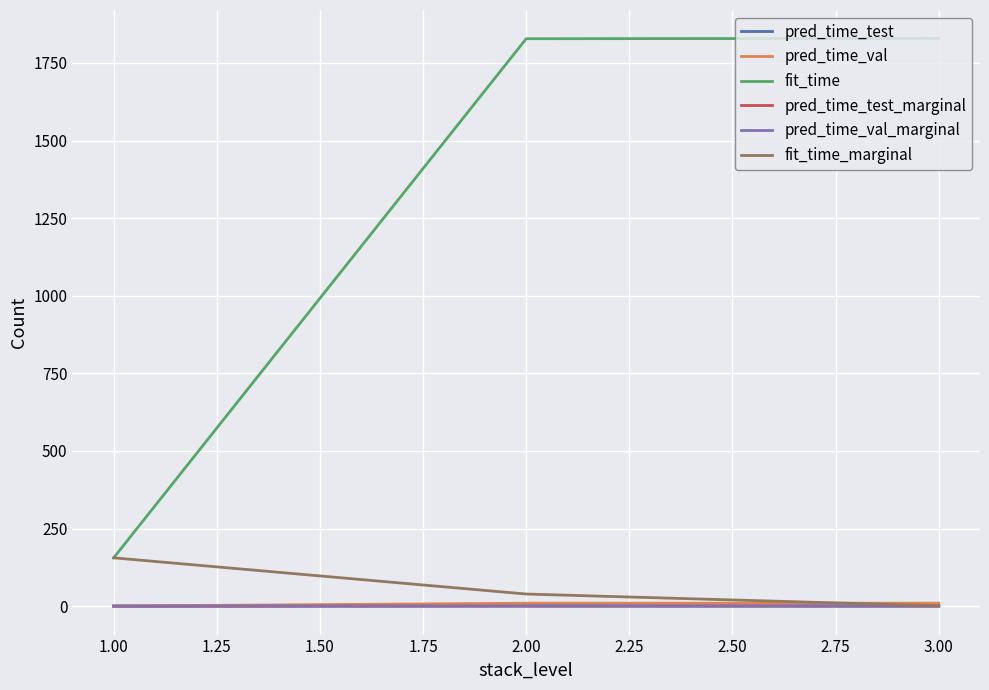

Which series has the largest total across all categories?

fit_time